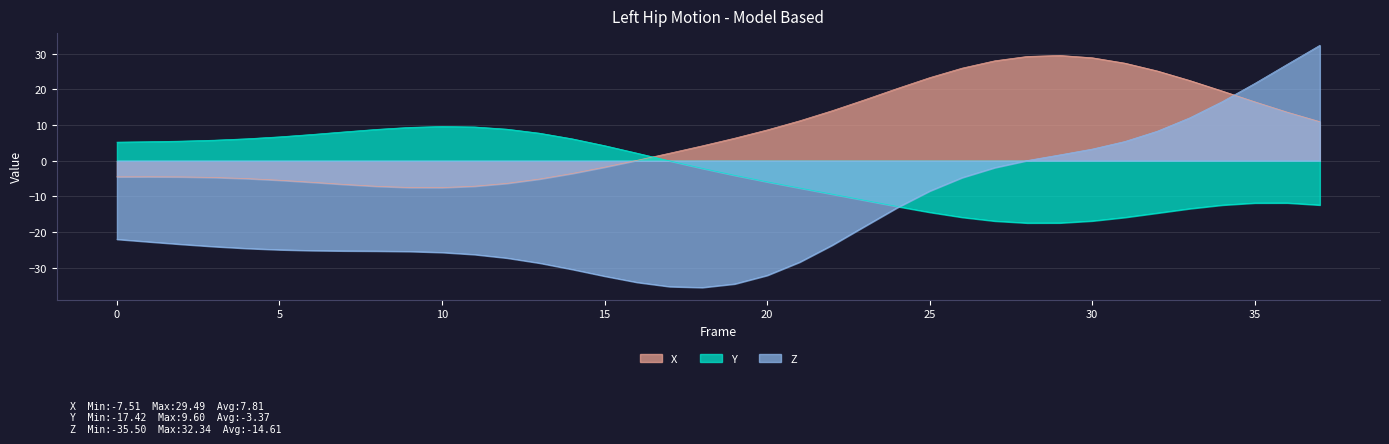

Between 23 and 0, which is larger?

23